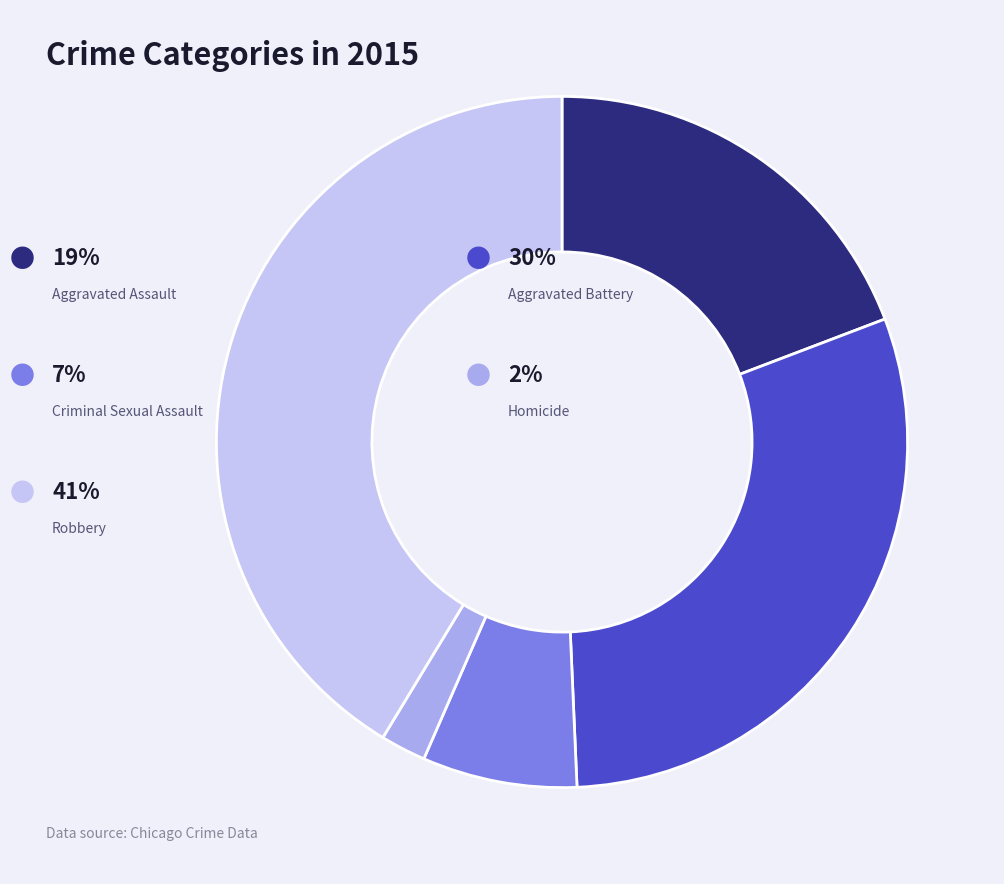

Is there a majority slice in this chart?

No